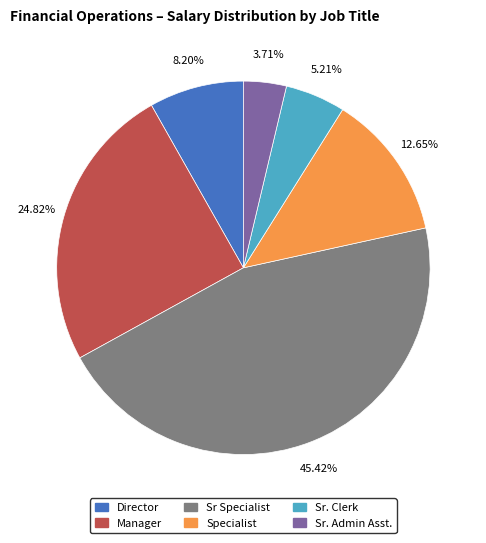

Does any single category account for the majority?

No